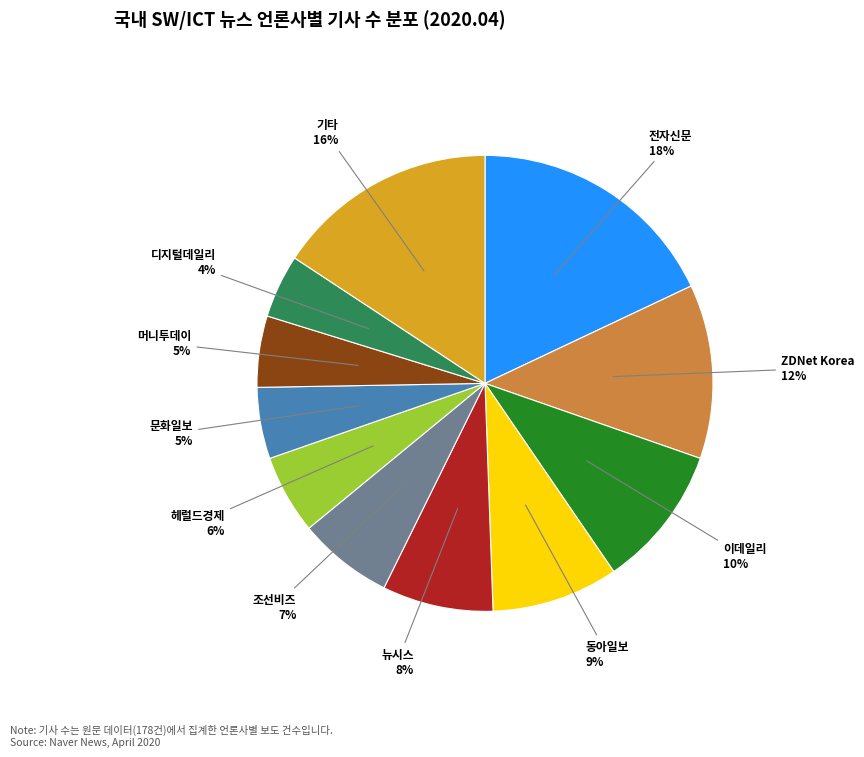

To the nearest percent, what is the average slice percentage?

9%